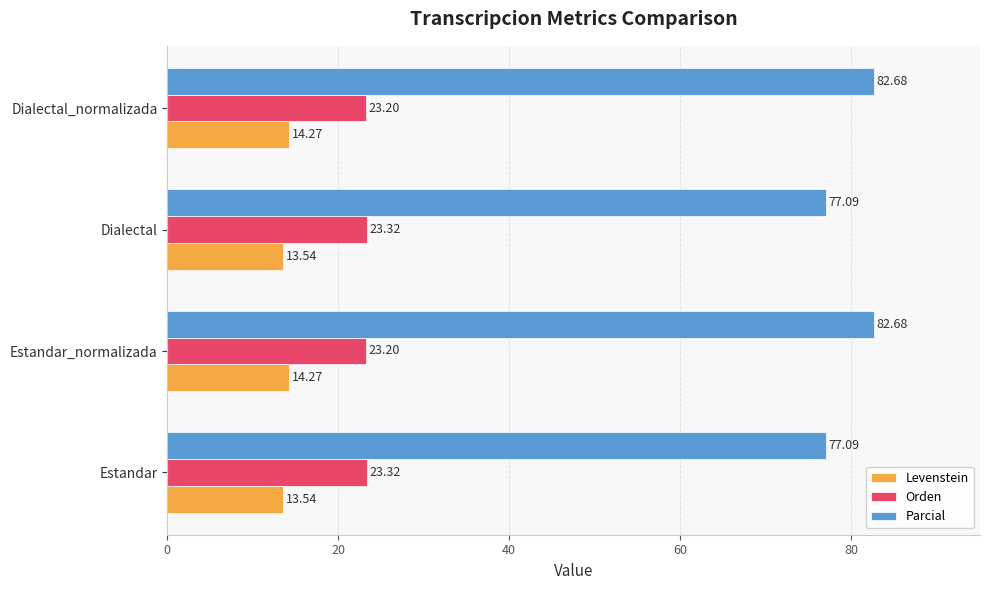

What is the sum of the Orden values at Estandar and Estandar_normalizada?

46.5